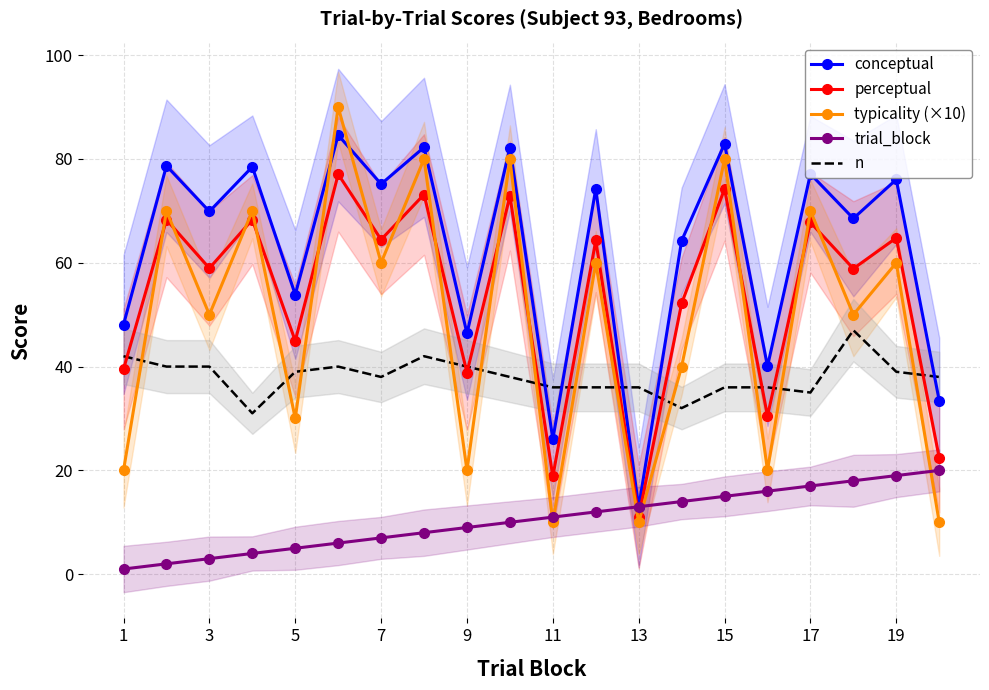

Which category has the lowest value in the conceptual series?

13